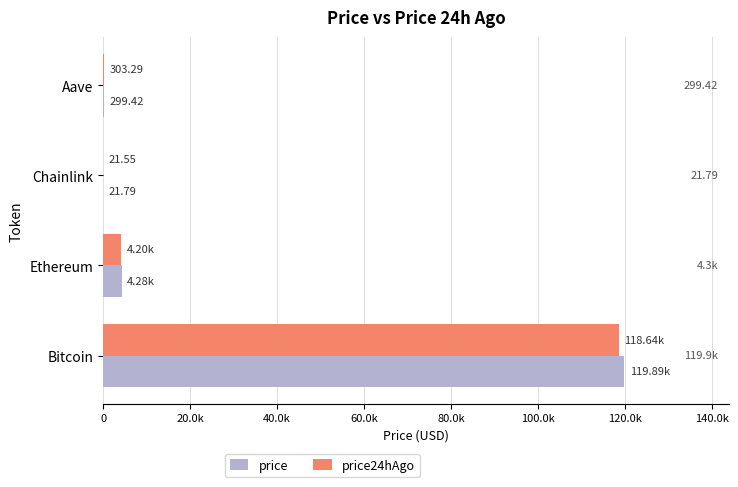

What is the difference between the second highest and minimum values in the price series?

4259.8